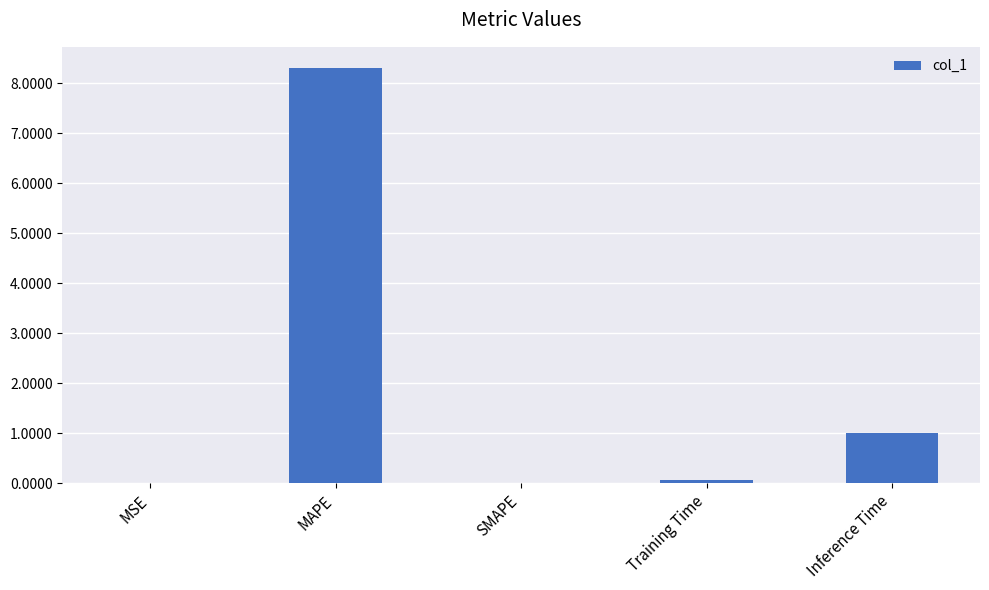

The chart shows a value of 14.5 at MAPE. True or false?

False